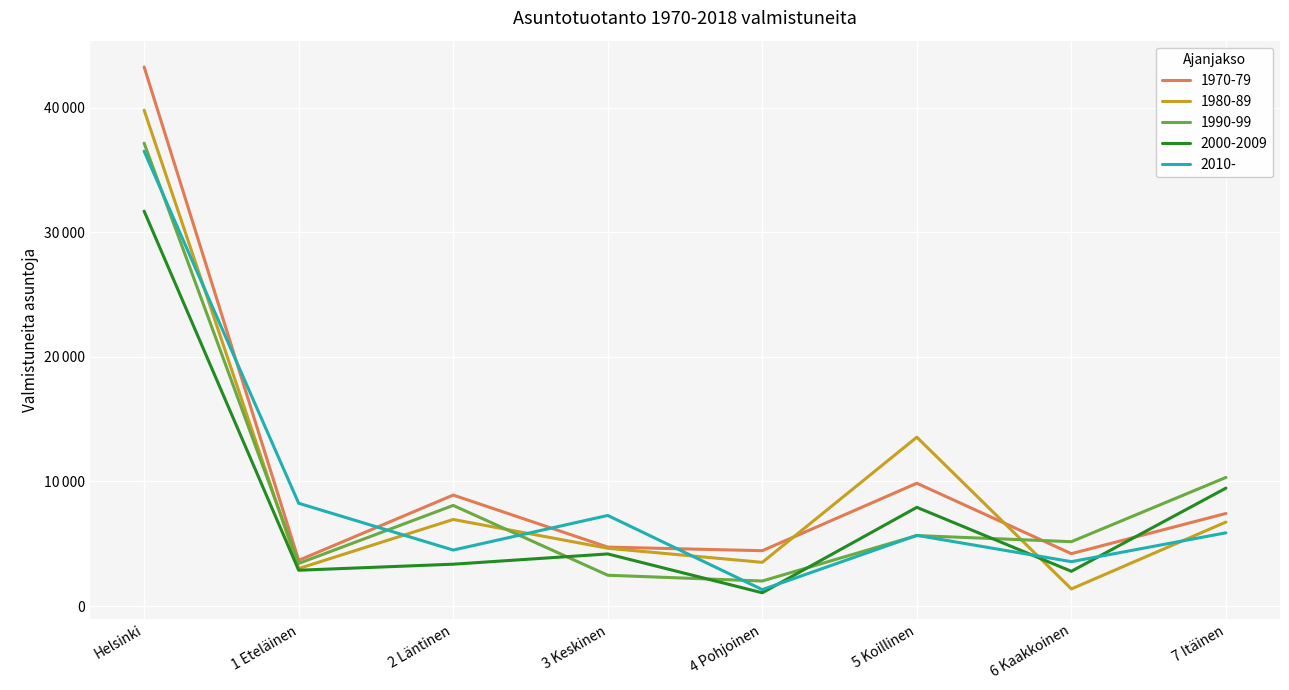

In 1980-89, how many points are higher than both neighbors (excluding endpoints)?

2